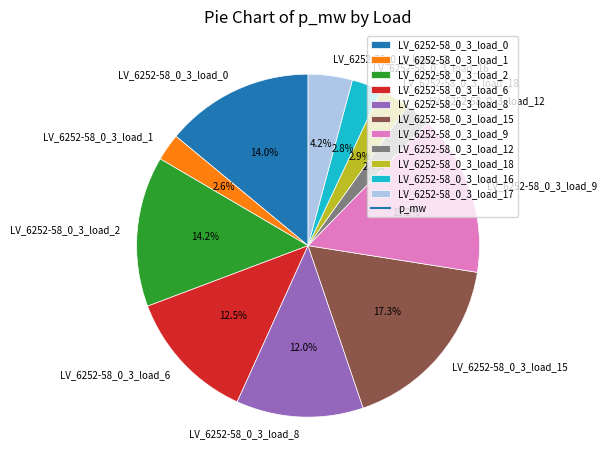

To the nearest percent, what percentage of the pie is LV_6252-58_0_3_load_0?

14%